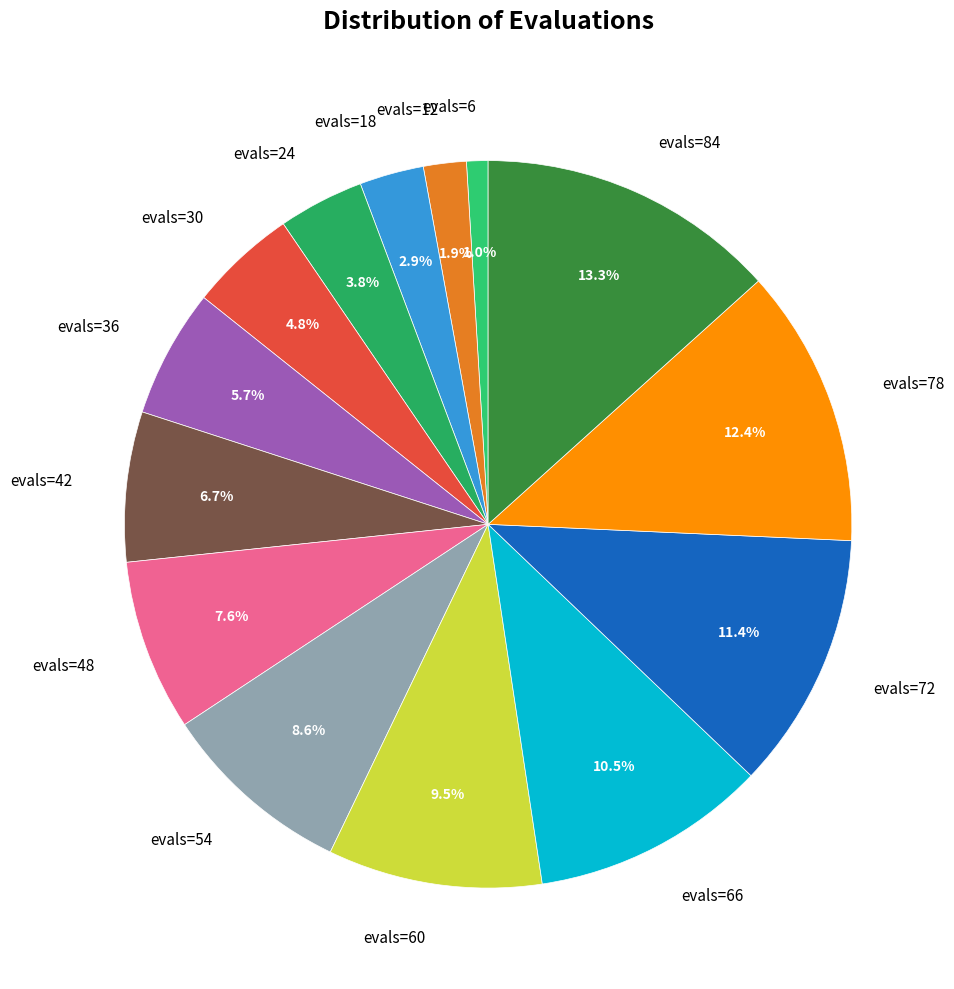

What is the ratio of the value at evals=36 to the value at evals=54?

0.7